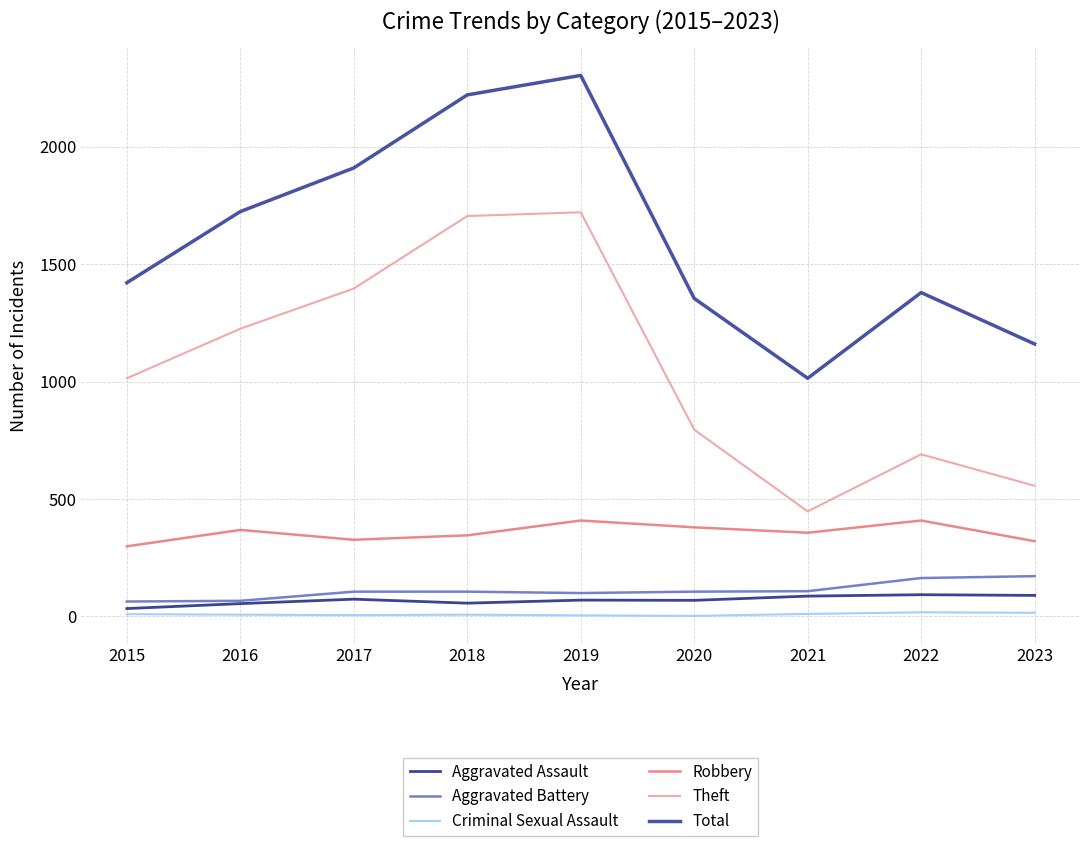

What is the minimum value shown in the chart?

2